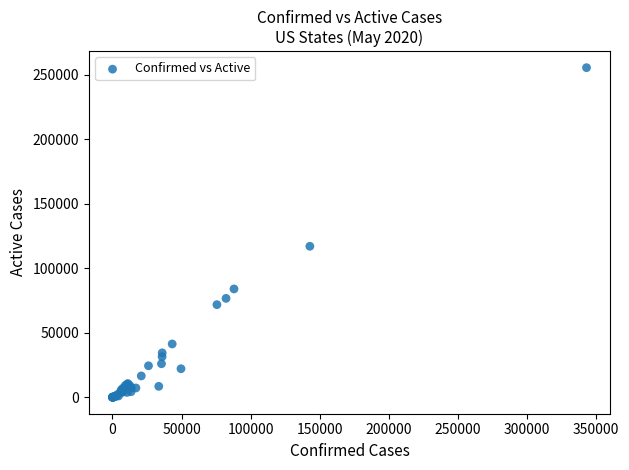

What Y value in the scatter plot is closest to 127826?

117116